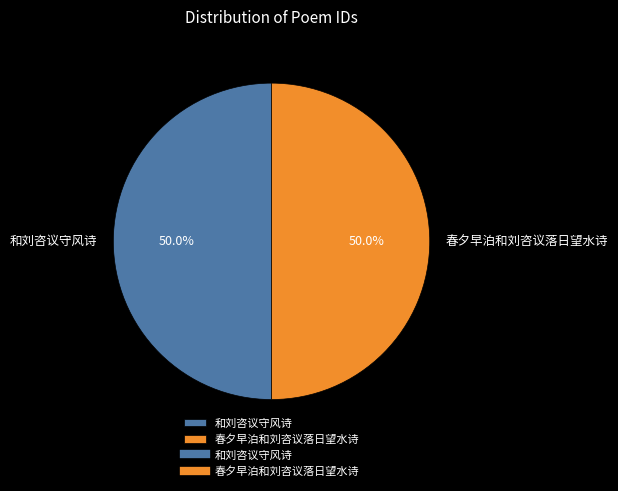

Is the sum of 和刘咨议守风诗 and 春夕早泊和刘咨议落日望水诗 greater than half?

Yes